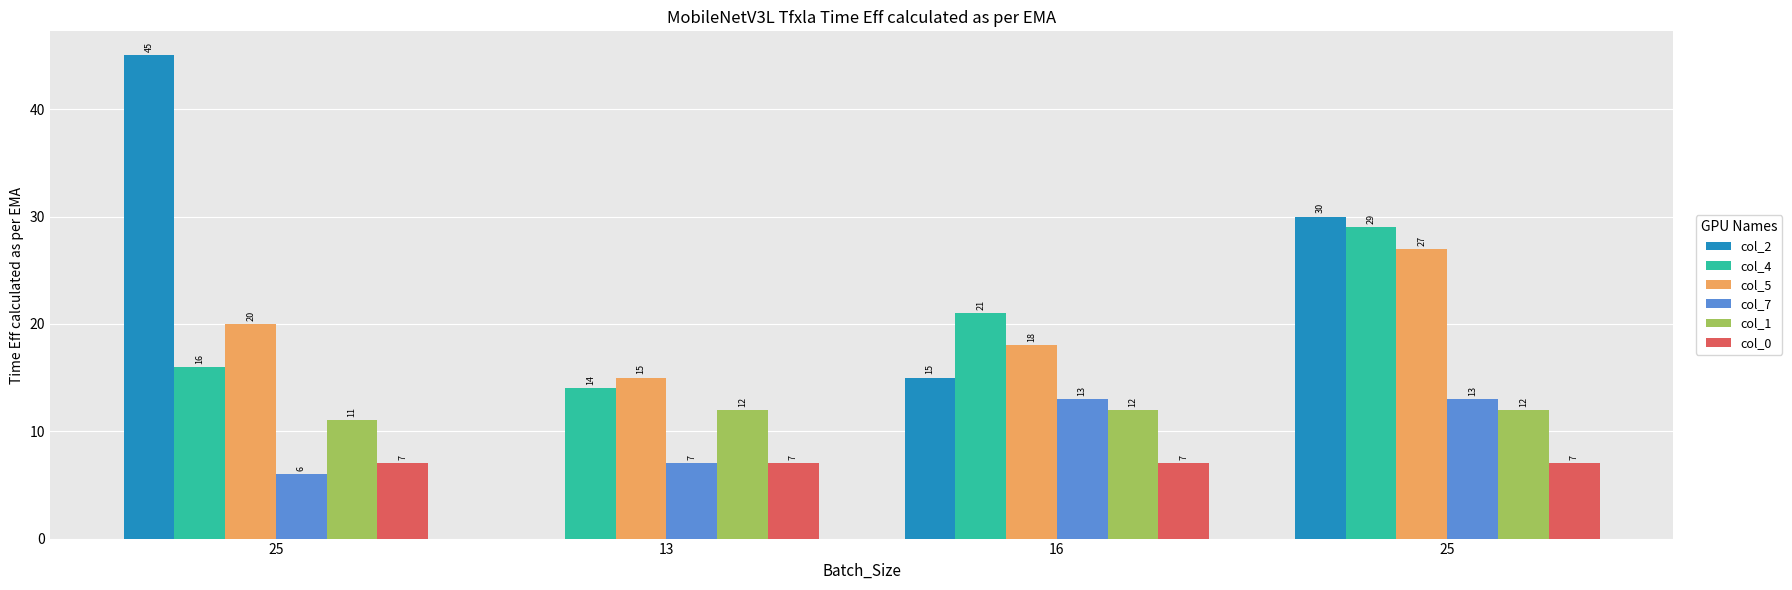

What are all the series names shown in the legend?

col_2, col_4, col_5, col_7, col_1, col_0